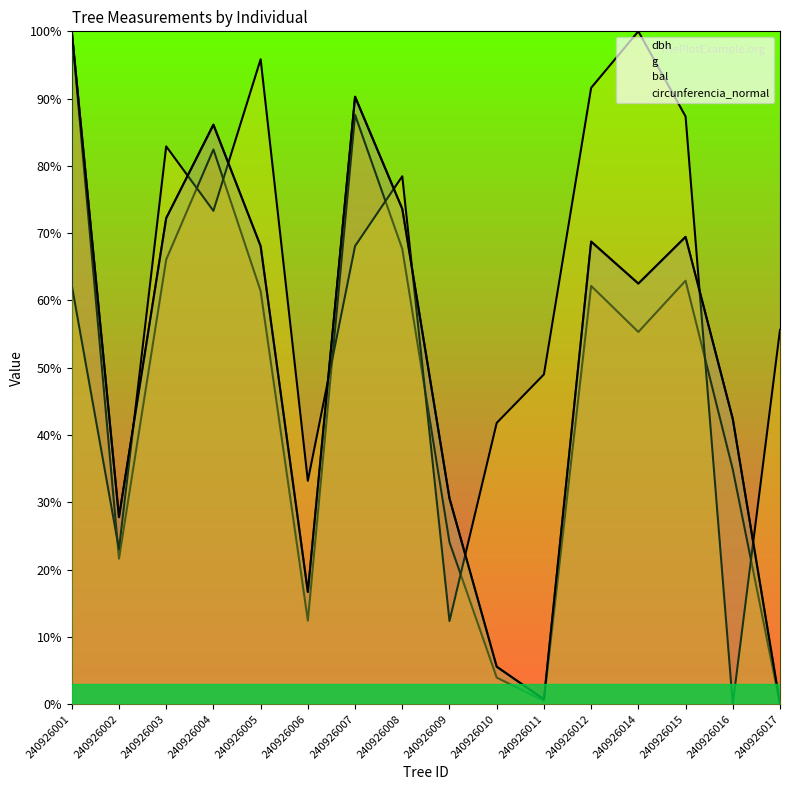

Reading right to left, list all the values displayed in this chart.

dbh: 240926017=0.0	240926016=42.4	240926015=69.4	240926014=62.5	240926012=68.8	240926011=0.7	240926010=5.6	240926009=30.6	240926008=73.6	240926007=90.3	240926006=16.7	240926005=68.1	240926004=86.1	240926003=72.2	240926002=27.8	240926001=100.0
g: 240926017=0.0	240926016=34.9	240926015=62.9	240926014=55.3	240926012=62.2	240926011=0.5	240926010=3.9	240926009=24.0	240926008=67.7	240926007=87.6	240926006=12.4	240926005=61.4	240926004=82.4	240926003=66.1	240926002=21.6	240926001=100.0
bal: 240926017=55.6	240926016=0.0	240926015=87.4	240926014=100.0	240926012=91.6	240926011=49.0	240926010=41.8	240926009=12.4	240926008=78.5	240926007=68.1	240926006=33.2	240926005=95.8	240926004=73.3	240926003=82.9	240926002=23.0	240926001=62.3
circunferencia_normal: 240926017=0.0	240926016=42.4	240926015=69.5	240926014=62.5	240926012=68.7	240926011=0.7	240926010=5.6	240926009=30.6	240926008=73.6	240926007=90.3	240926006=16.7	240926005=68.1	240926004=86.1	240926003=72.2	240926002=27.8	240926001=100.0